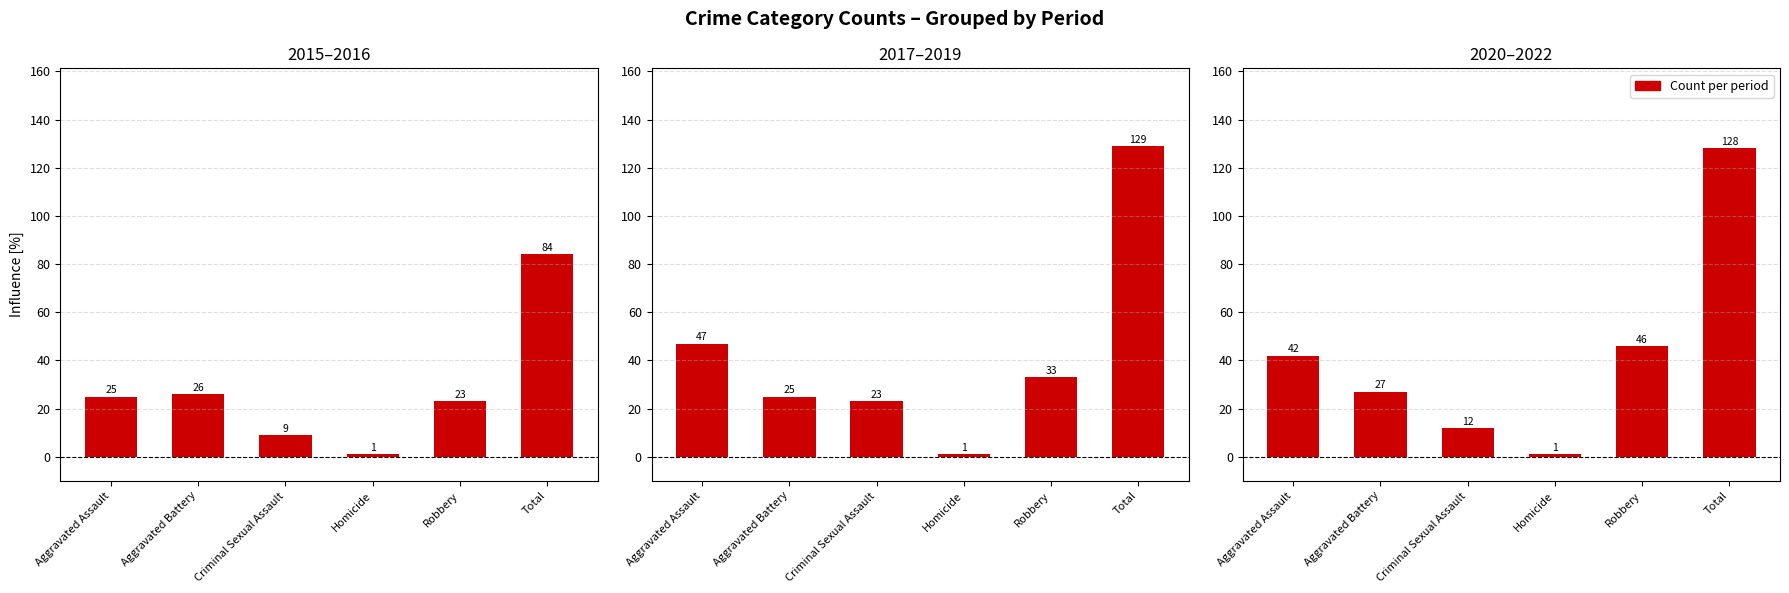

What is the difference between the values at Aggravated Battery and Criminal Sexual Assault?

15